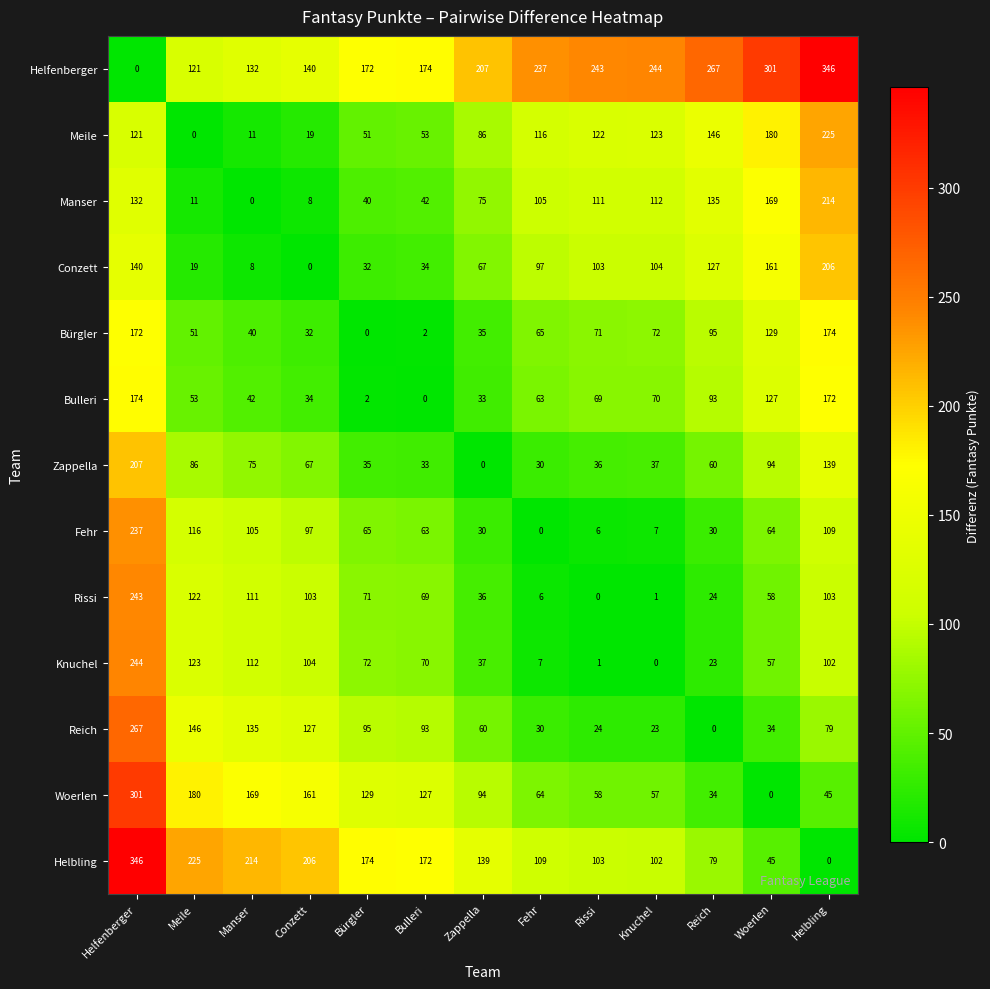

What value does the Reich series have at Manser, to the nearest 5?

135